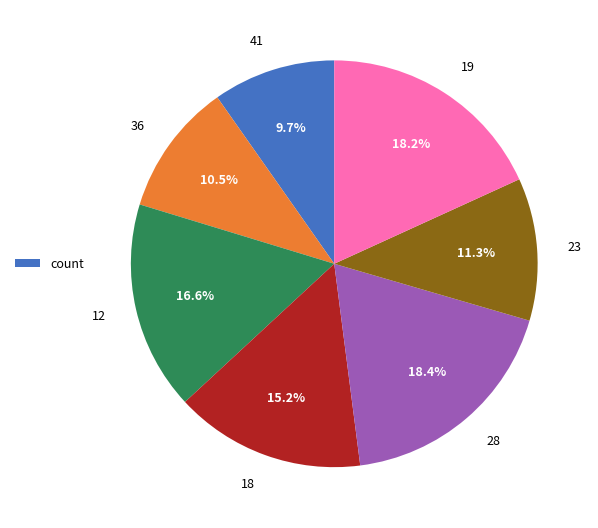

To the nearest percent, what is the average slice percentage?

14%